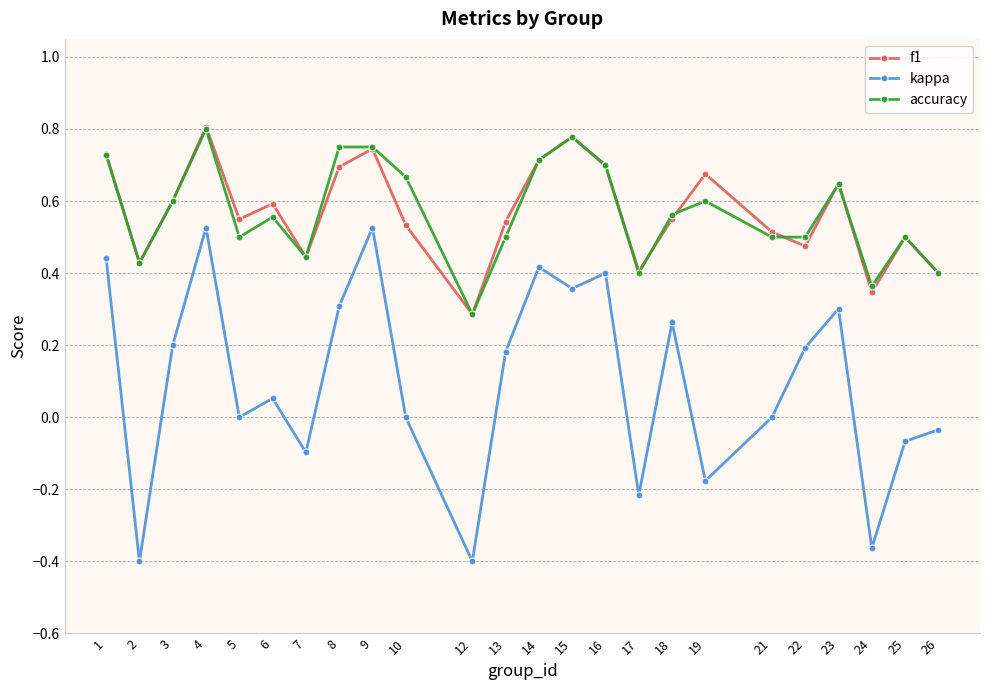

True or false: accuracy has more than 1 interior local peaks.

True